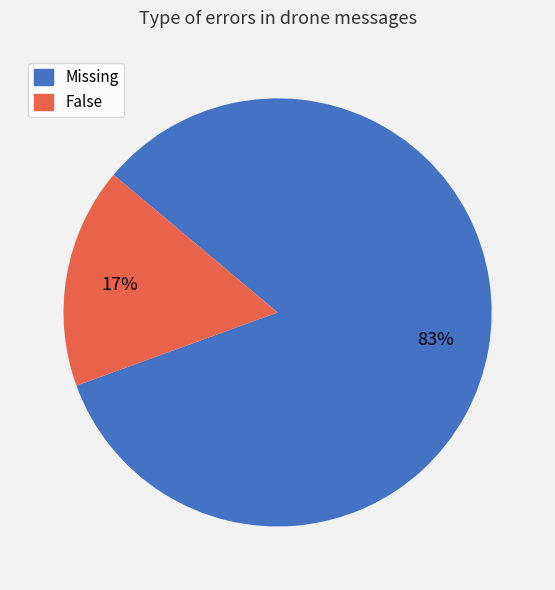

True or false: False accounts for 22% of the total.

False